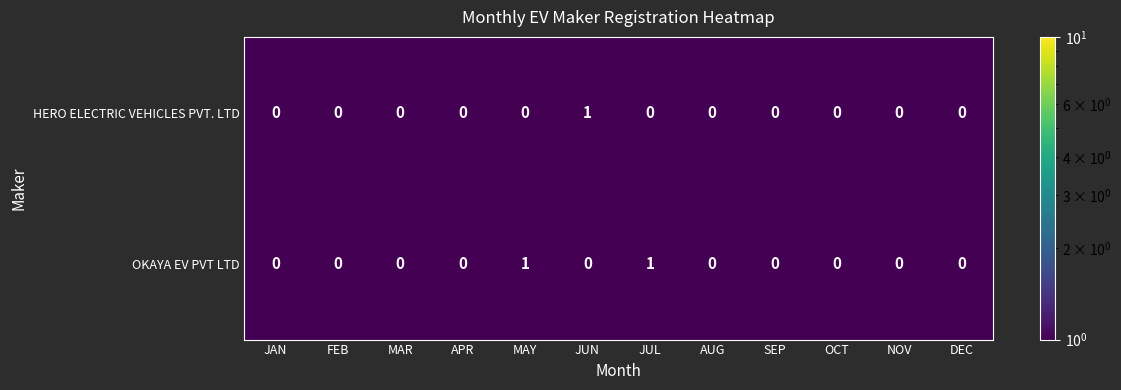

The value of OKAYA EV PVT LTD at MAR is 0. True or false?

True